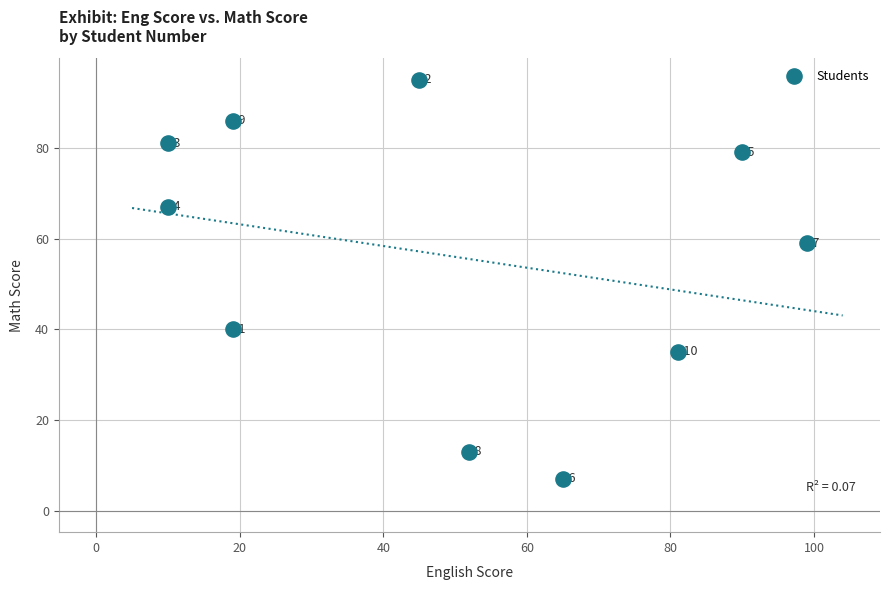

What Y value in the scatter plot is closest to 51?

59